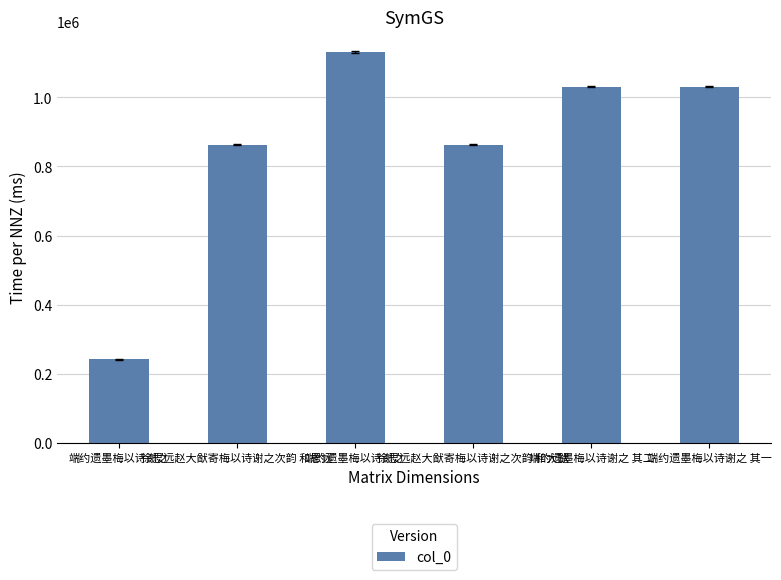

How many bars are there in total?

6